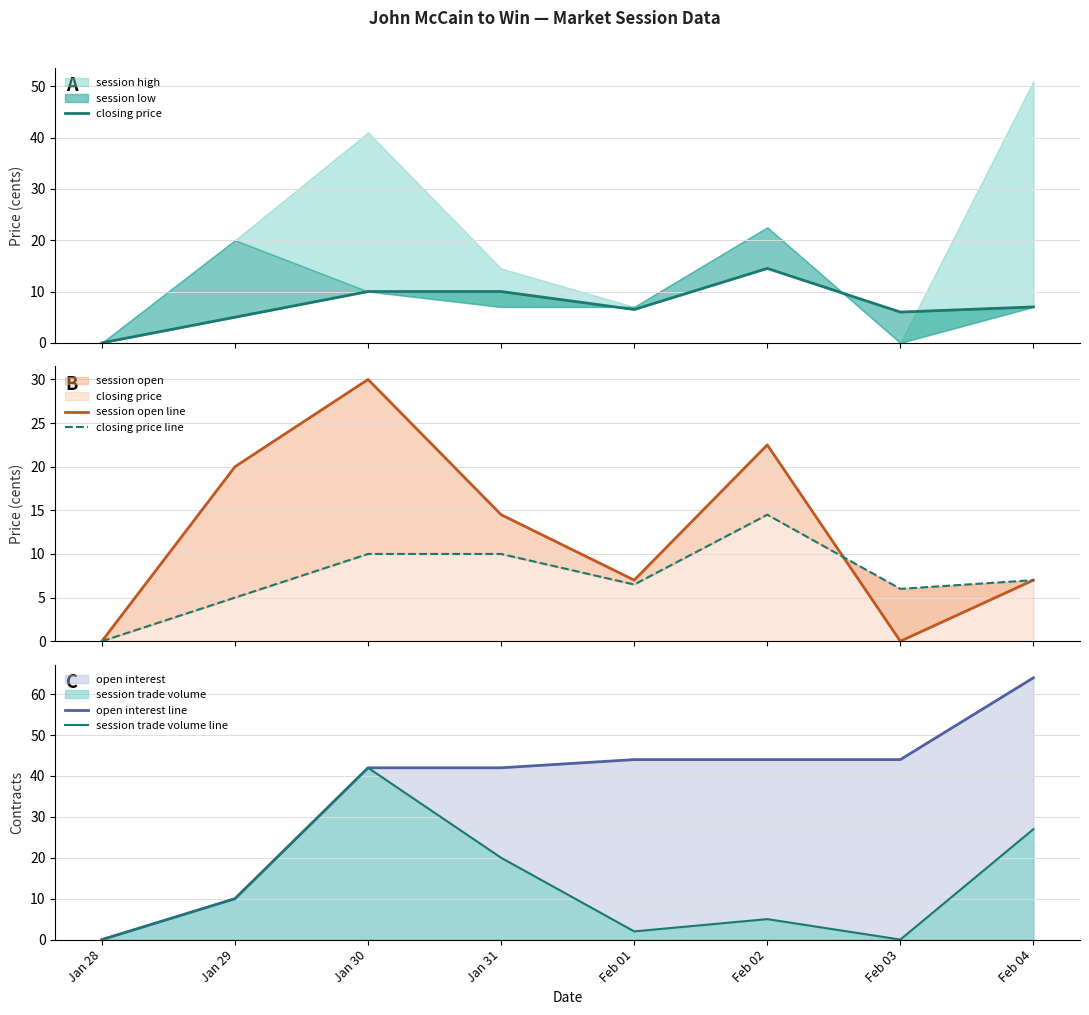

Reading left to right, transcribe all the data shown in this chart.

closing price: Jan 28=0.0	Jan 29=5.0	Jan 30=10.0	Jan 31=10.0	Feb 01=6.5	Feb 02=14.5	Feb 03=6.0	Feb 04=7.0
session open line: Jan 28=0.0	Jan 29=20.0	Jan 30=30.0	Jan 31=14.5	Feb 01=7.0	Feb 02=22.5	Feb 03=0.0	Feb 04=7.0
closing price line: Jan 28=0.0	Jan 29=5.0	Jan 30=10.0	Jan 31=10.0	Feb 01=6.5	Feb 02=14.5	Feb 03=6.0	Feb 04=7.0
open interest line: Jan 28=0.0	Jan 29=10.0	Jan 30=42.0	Jan 31=42.0	Feb 01=44.0	Feb 02=44.0	Feb 03=44.0	Feb 04=64.0
session trade volume line: Jan 28=0.0	Jan 29=10.0	Jan 30=42.0	Jan 31=20.0	Feb 01=2.0	Feb 02=5.0	Feb 03=0.0	Feb 04=27.0